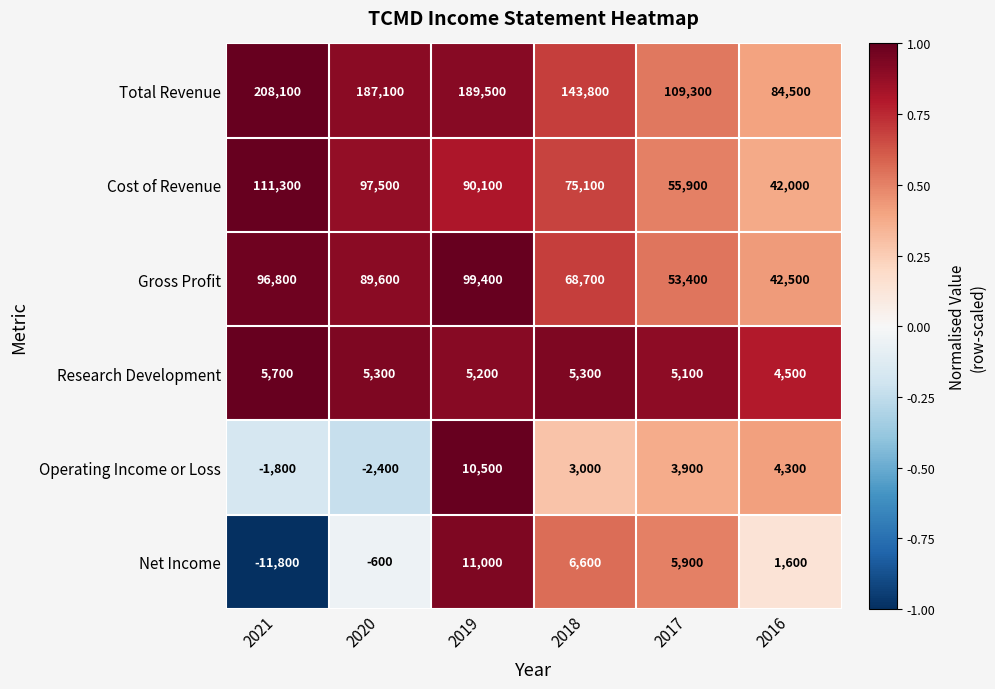

At 2016, list the series in order from smallest to largest.

Net Income, Operating Income or Loss, Research Development, Cost of Revenue, Gross Profit, Total Revenue